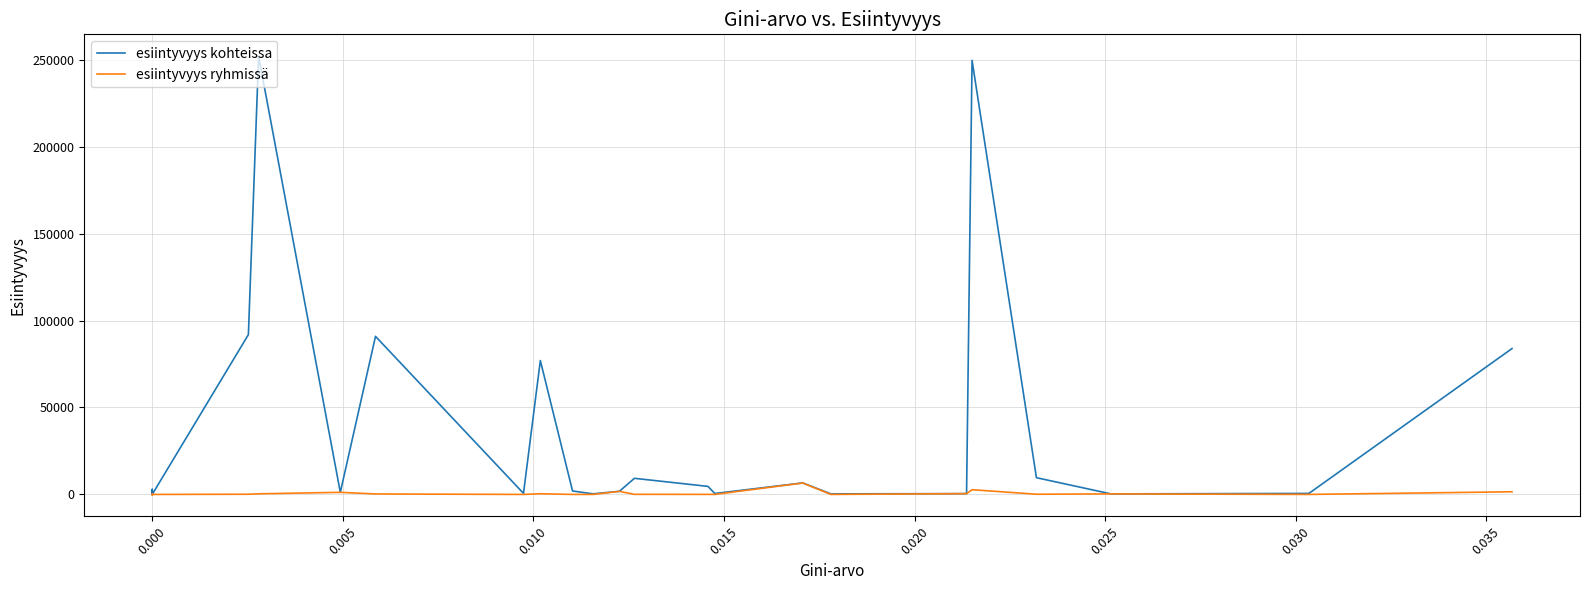

How many interior local peaks does the esiintyvyys kohteissa series have?

11